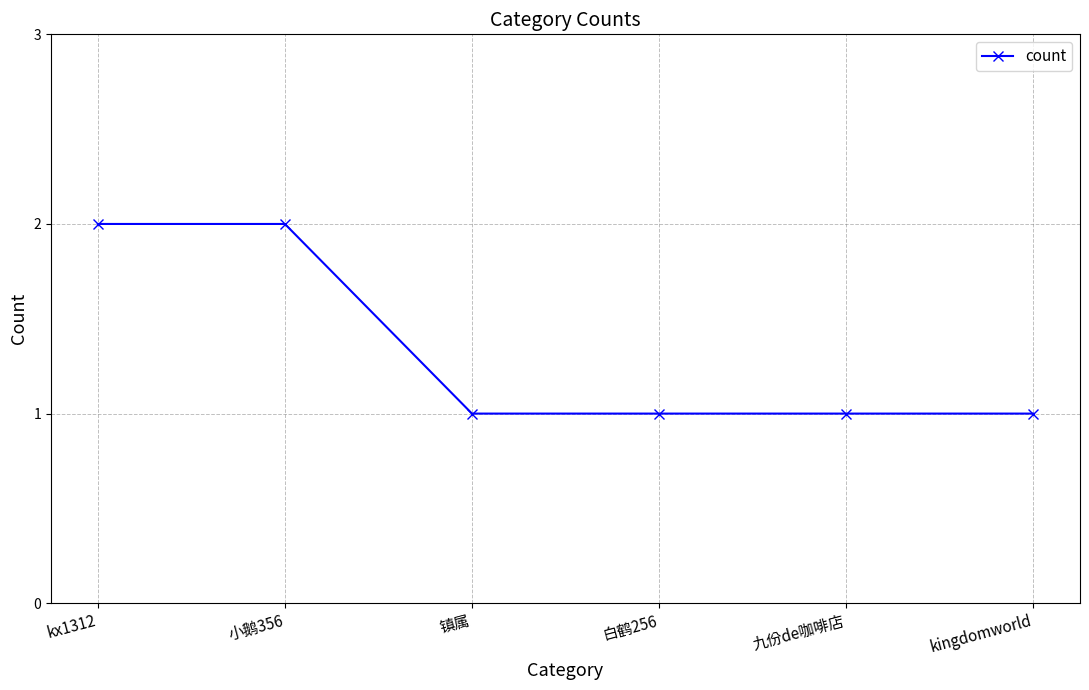

What is the sum of the values at 镇属 and 白鹤256?

2